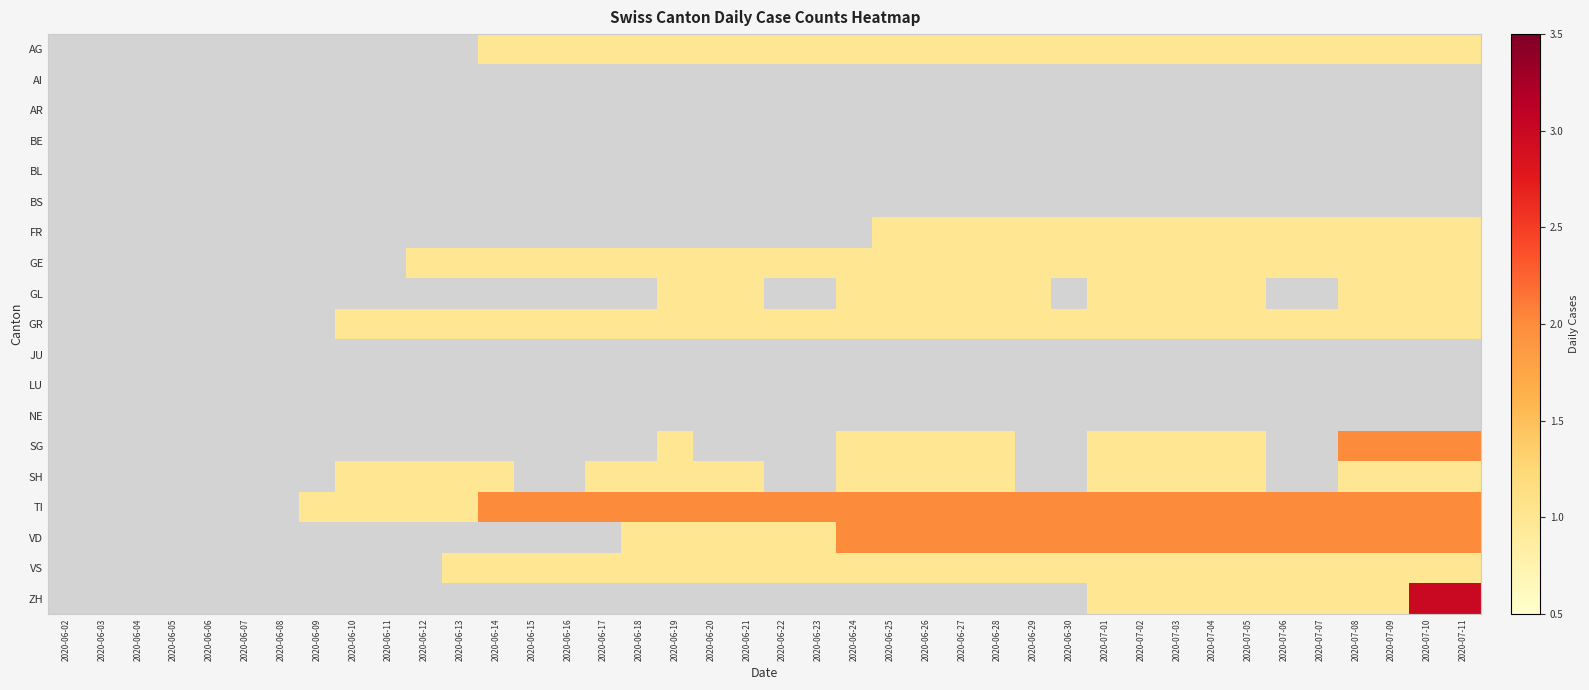

Between 2020-07-02 and 2020-06-11, which is larger?

2020-07-02